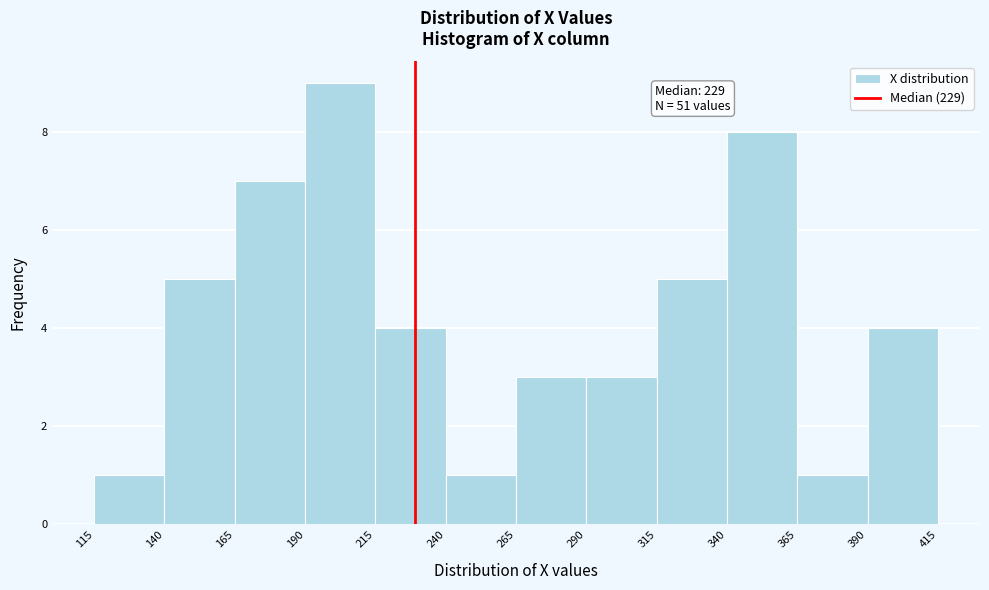

Over which range of the x-axis is the bar tallest?

190 to 215